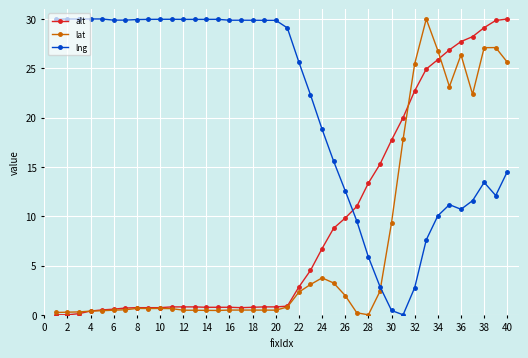

How many intersections are there between lng and lat?

1